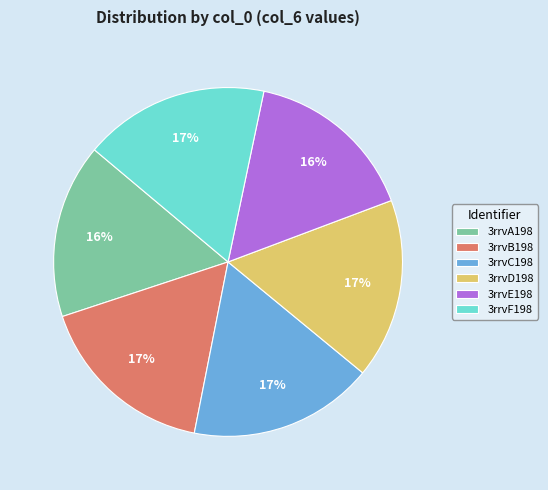

Is 3rrvD198 the majority of the pie?

No